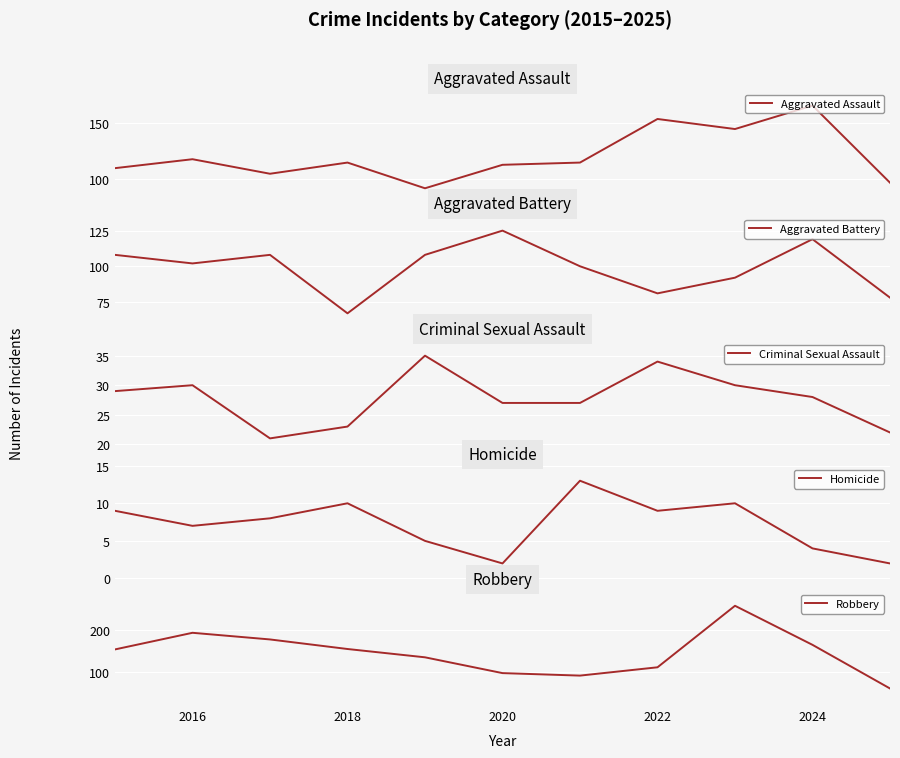

What is the minimum value for Aggravated Assault?

92